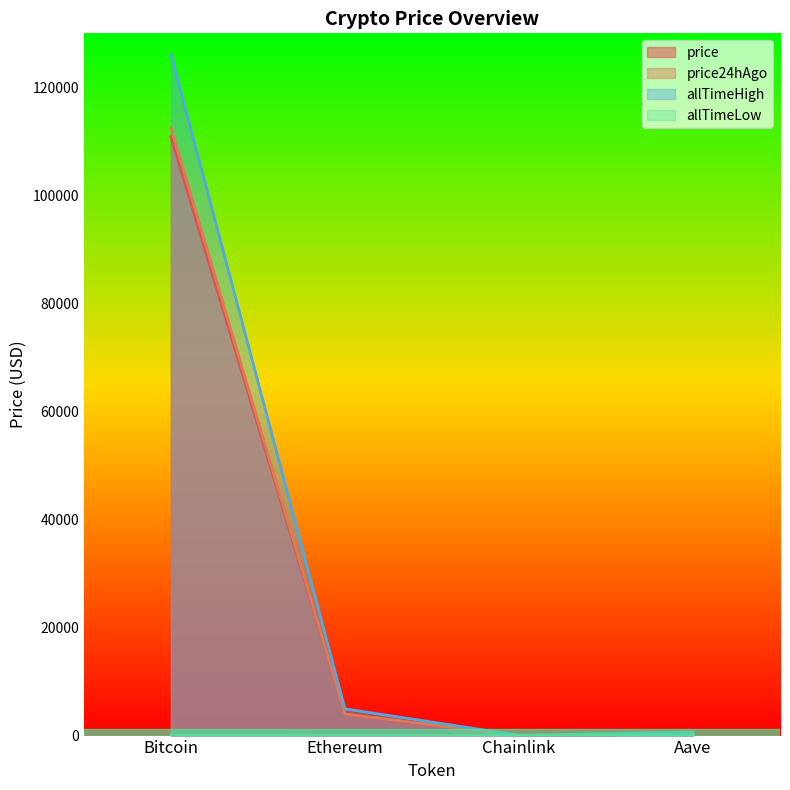

How many data points does each series have?

4